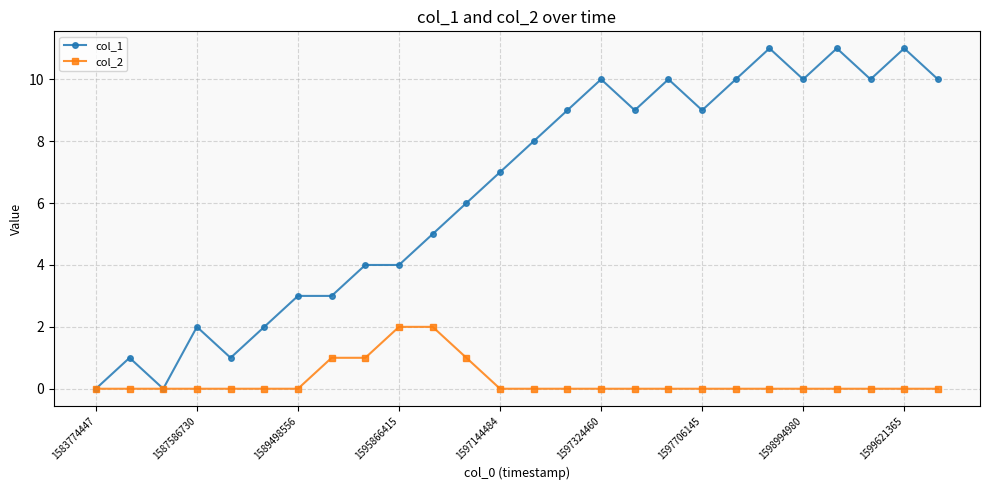

Which series has the largest total across all categories?

col_1